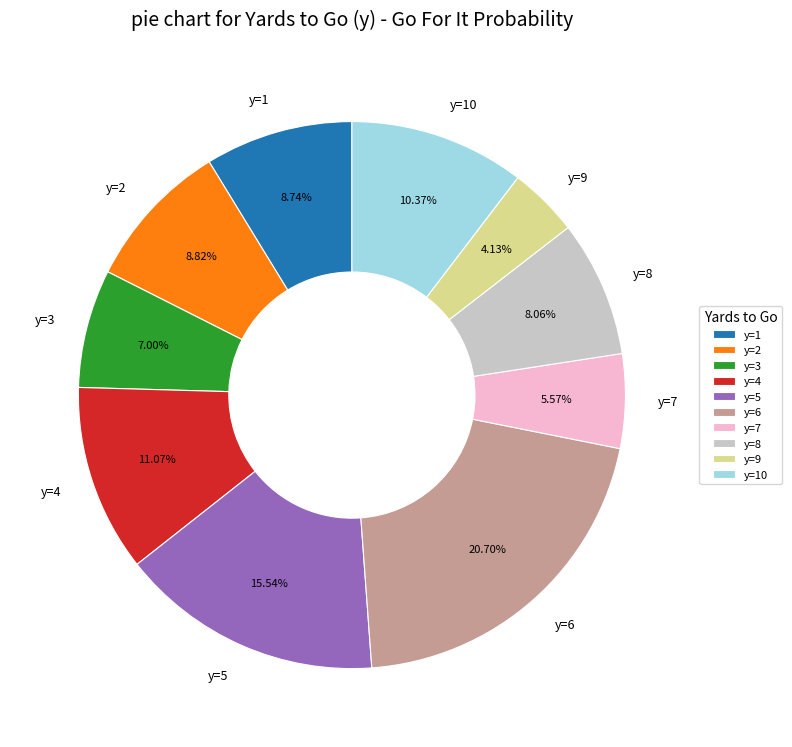

Does y=10 account for over 50% of the chart?

No